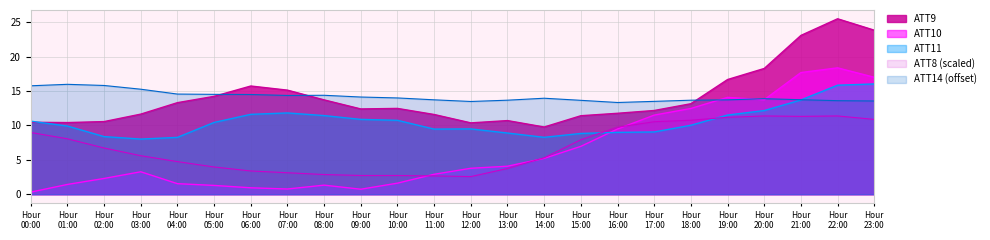

Which series has the widest spread of values?

ATT10